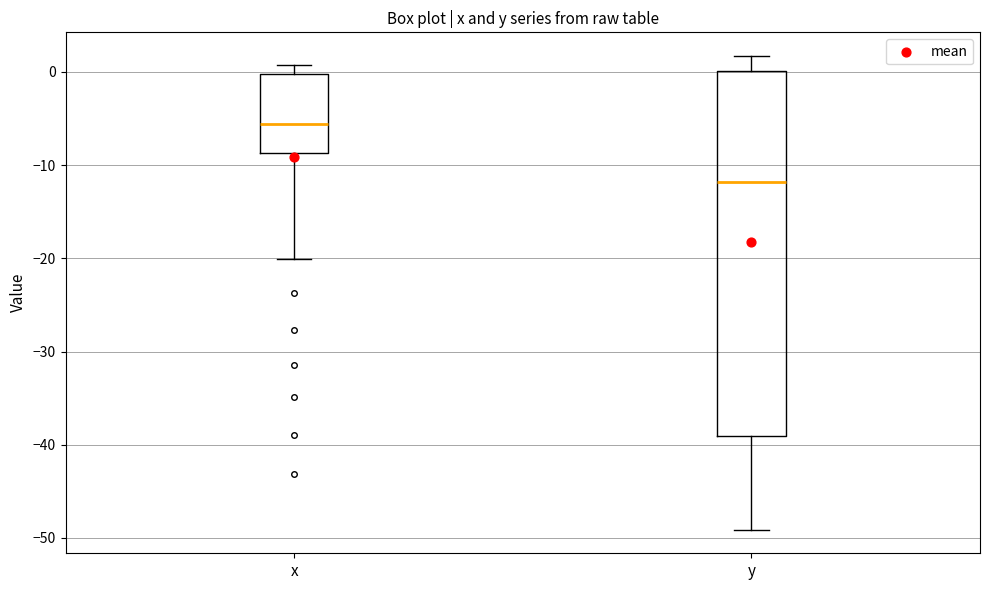

Reading left to right, read every box against the y-axis: the position of its median line, the range the box covers, and the ends of its whiskers. The values are not printed on the chart, so give them approximately, as read against the axis.

x: median -6, box -9 to 0, whiskers -20 to 1
y: median -12, box -39 to 0, whiskers -49 to 2